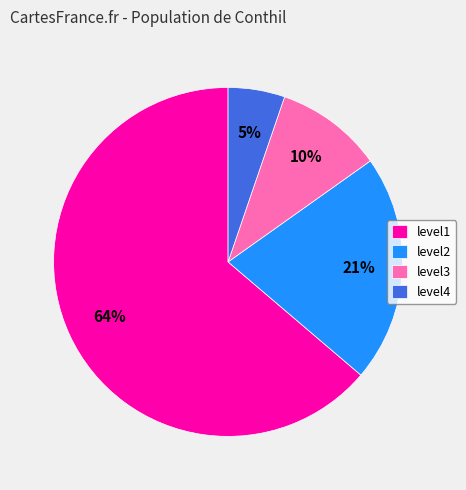

To the nearest percent, what percentage of the pie is level1?

64%